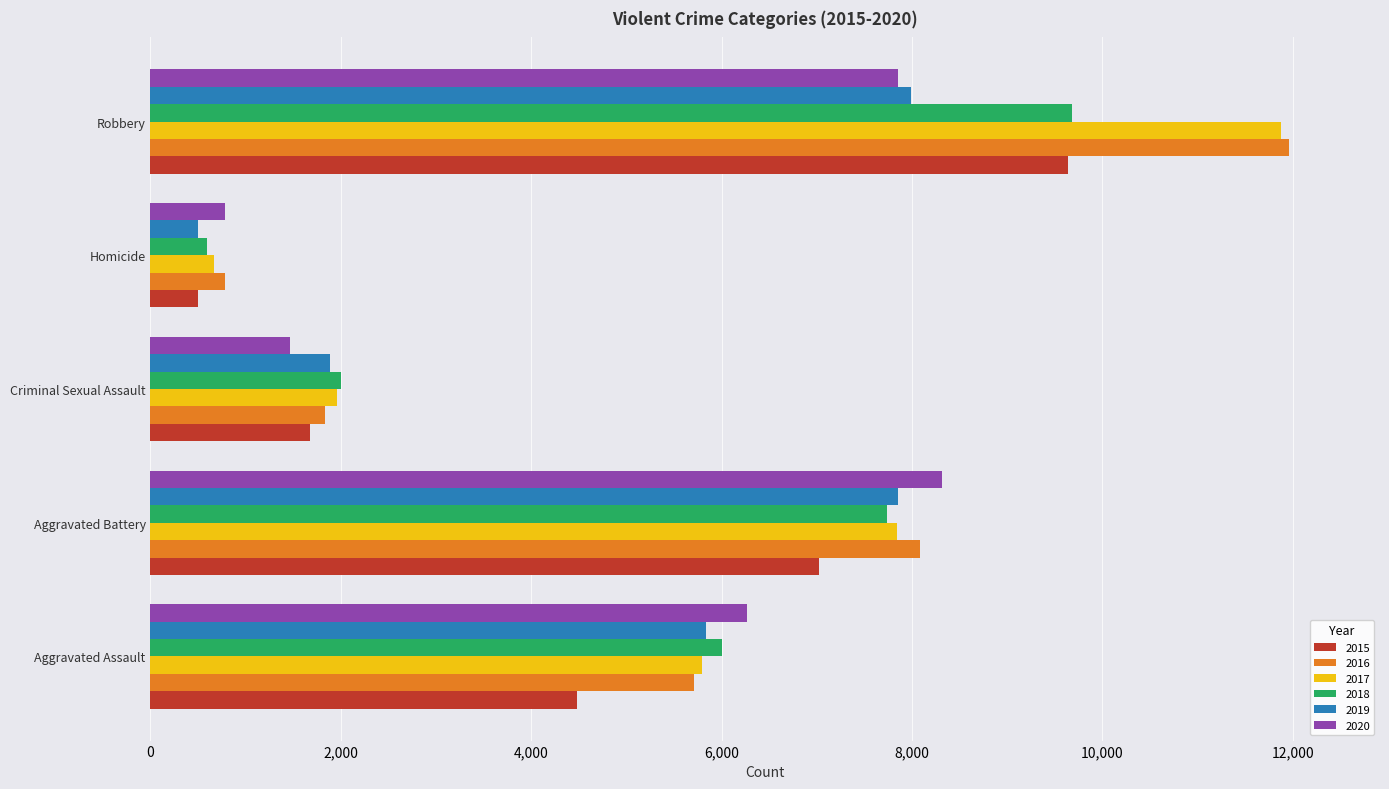

Rank the categories by 2018 value from lowest to highest.

Homicide, Criminal Sexual Assault, Aggravated Assault, Aggravated Battery, Robbery